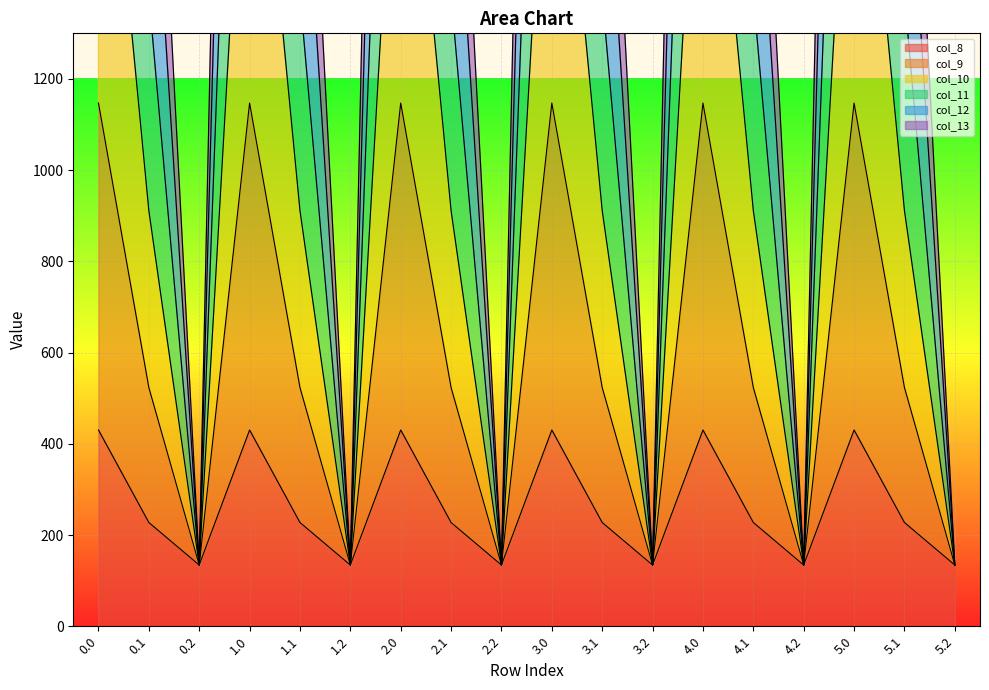

How many series are shown in this chart?

6